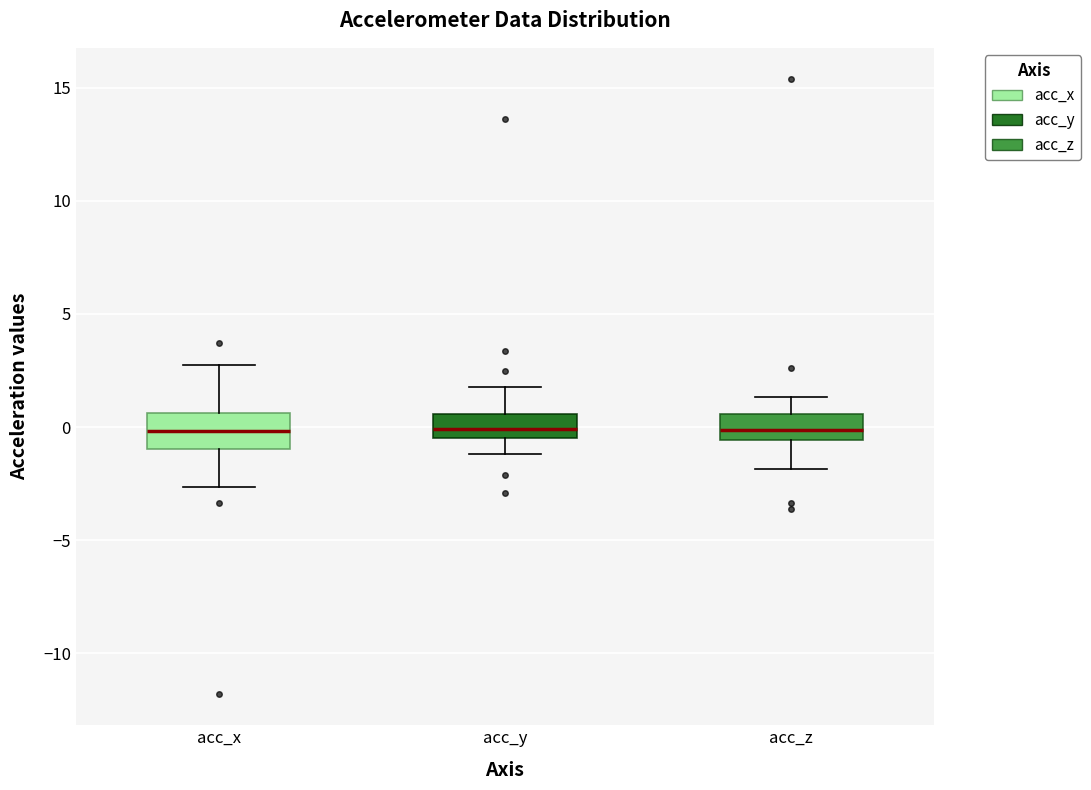

Reading left to right, read every box against the y-axis: the position of its median line, the range the box covers, and the ends of its whiskers. The values are not printed on the chart, so give them approximately, as read against the axis.

acc_x: median 0.0, box -1.0 to 0.5, whiskers -2.5 to 2.5
acc_y: median 0.0, box -0.5 to 0.5, whiskers -1.0 to 2.0
acc_z: median 0.0, box -0.5 to 0.5, whiskers -2.0 to 1.5